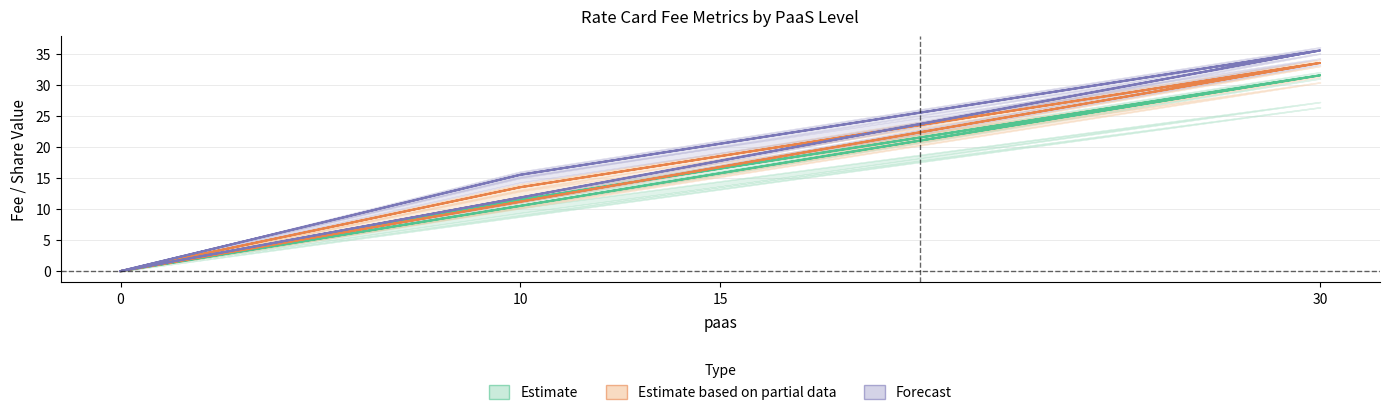

Does the chart display data point markers on the line(s)?

No